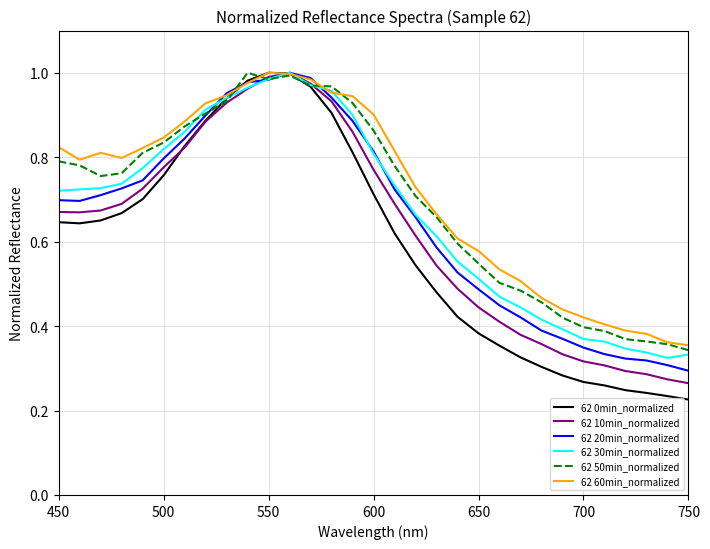

Which series has the largest range (max minus min)?

62 0min_normalized